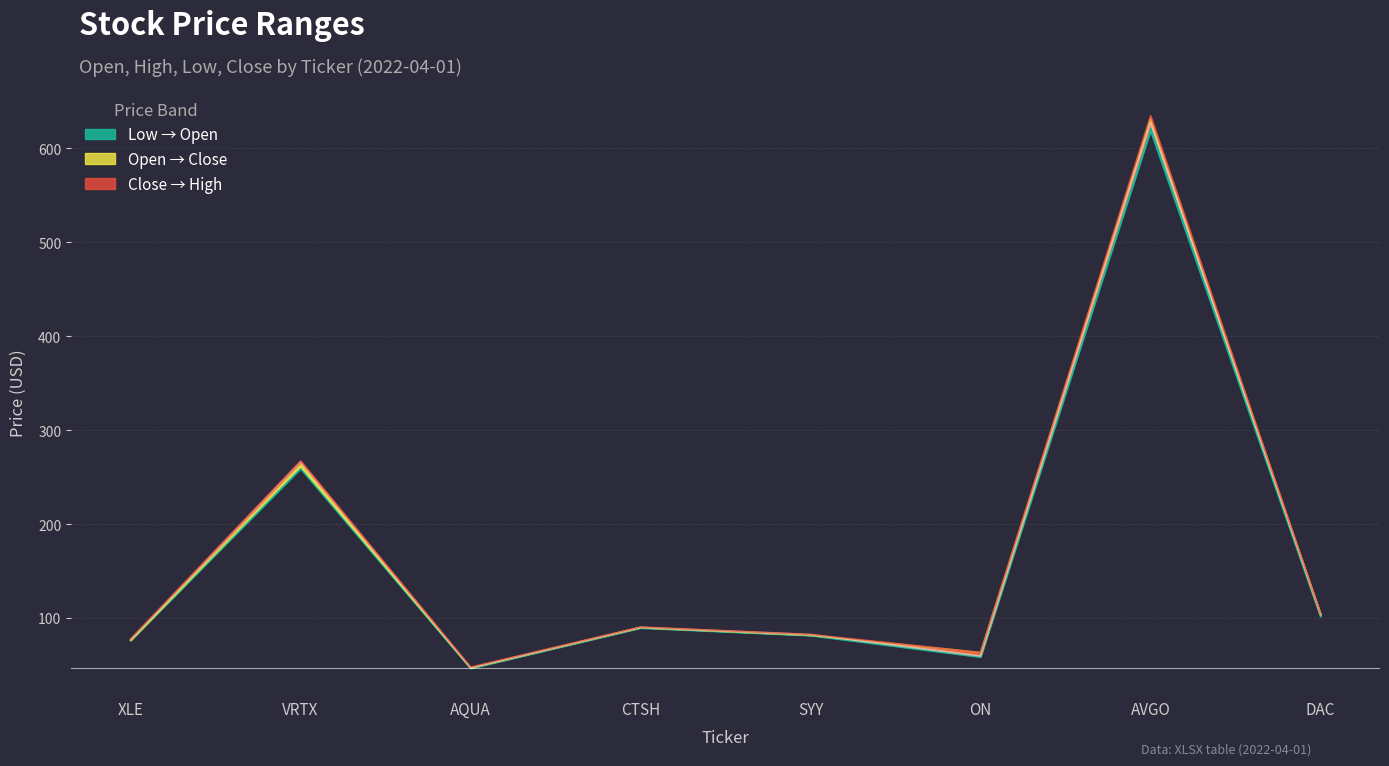

Reading right to left, extract all data points from this chart.

Open: 103.7	631.7	63.2	81.8	90.0	47.1	261.5	76.3
High: 104.5	634.6	63.3	82.5	90.4	47.7	267.1	77.8
Low: 101.5	618.7	58.5	81.4	89.4	46.3	259.0	76.3
Close: 104.3	627.0	59.6	82.4	90.0	47.0	266.1	77.1